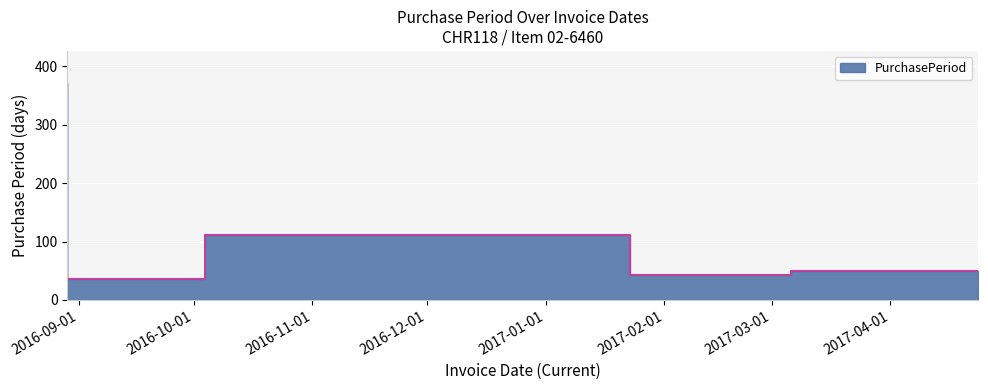

What is the smallest value displayed?

36